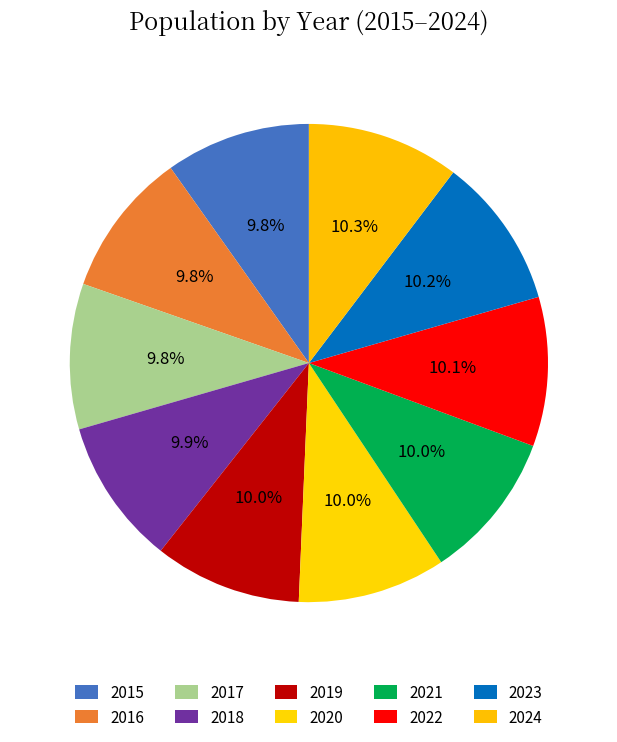

Is there any slice that represents more than half of the pie?

No